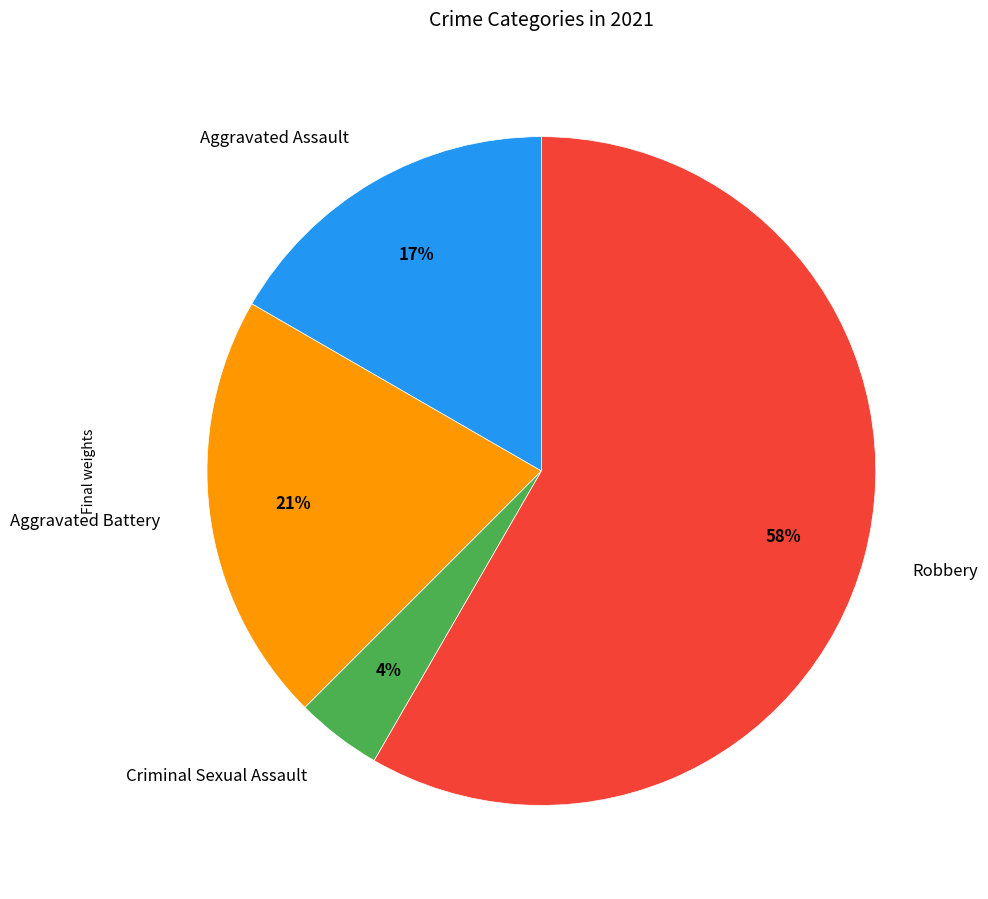

Which slice represents more than half of the pie?

Robbery